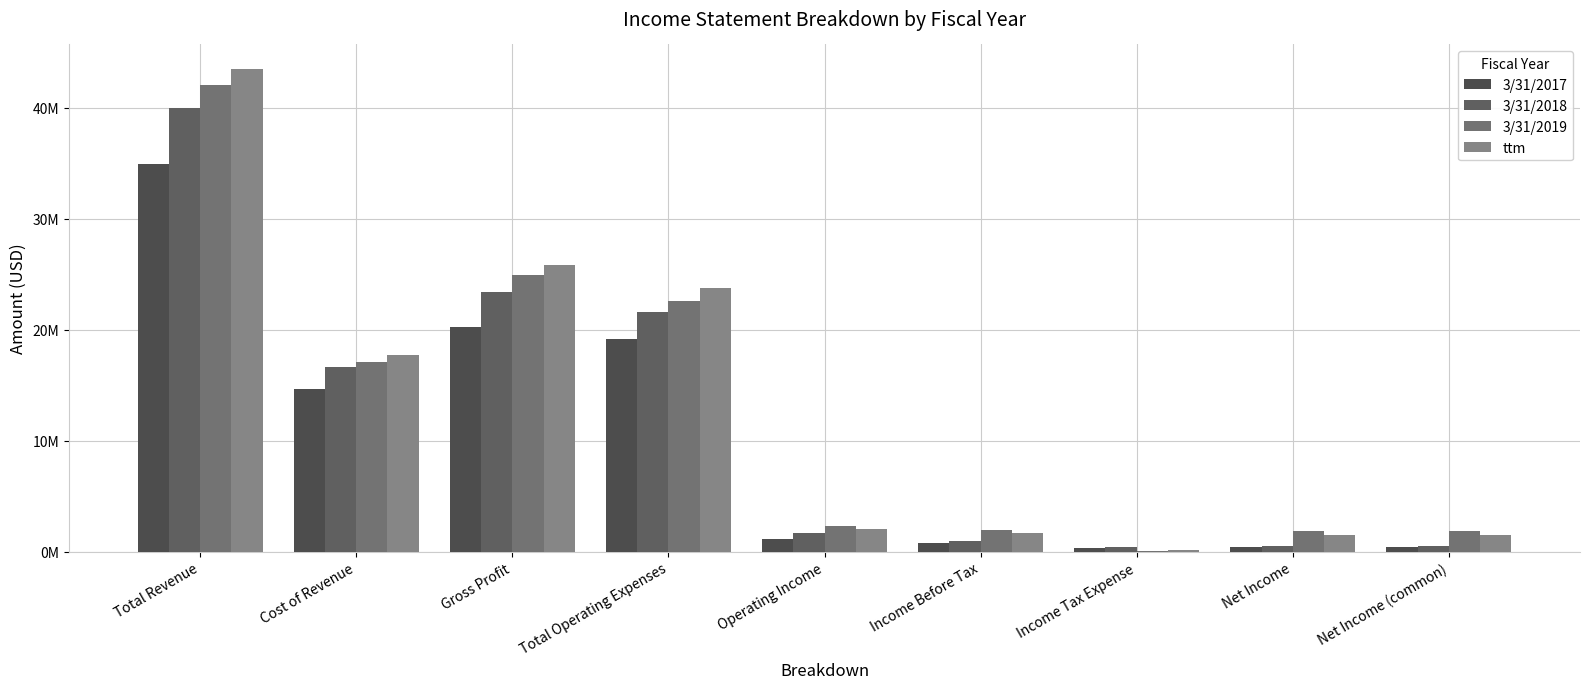

What is the lowest value of the ttm series?

191607